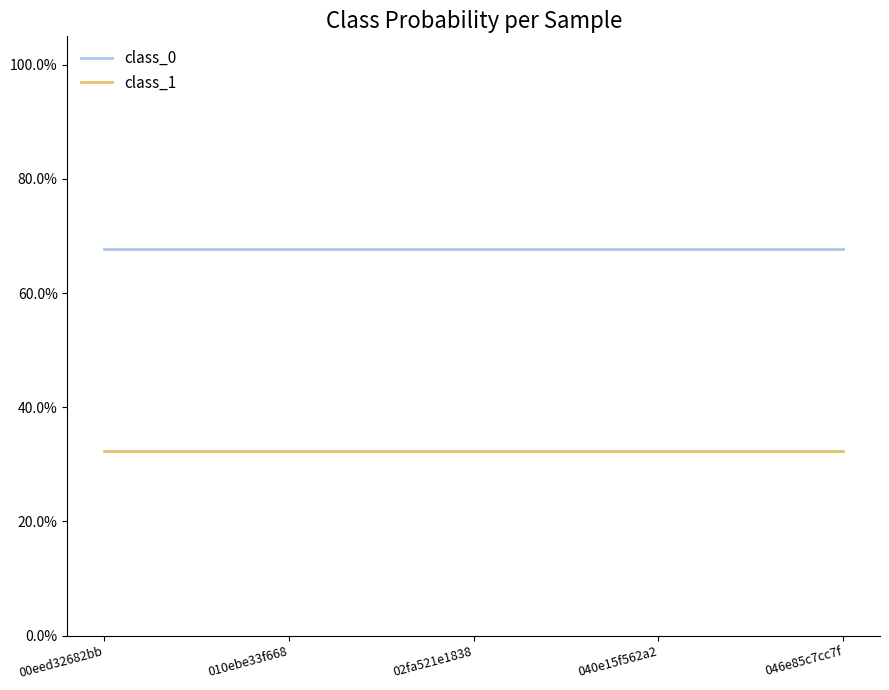

Is it true that class_1 equals 0.1 at 00eed32682bb?

False